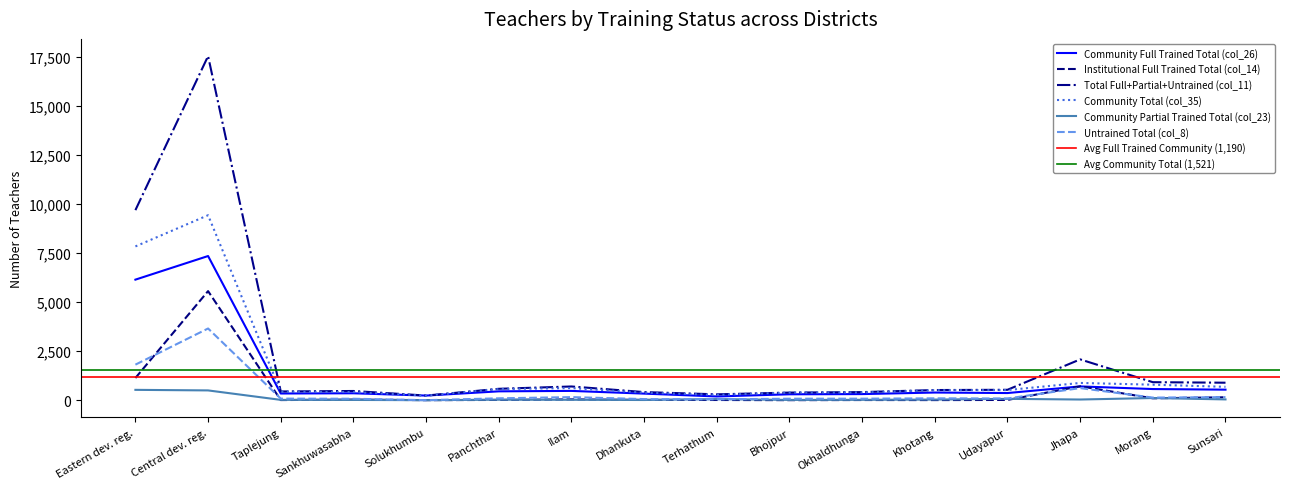

Where is the first local maximum for Community Partial Trained Total (col_23)?

Panchthar